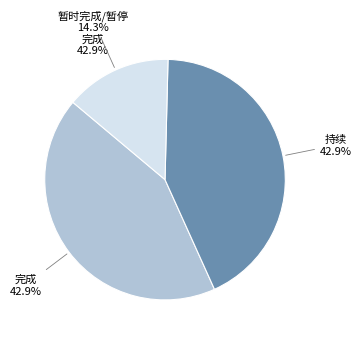

How many slices are in this pie chart?

3